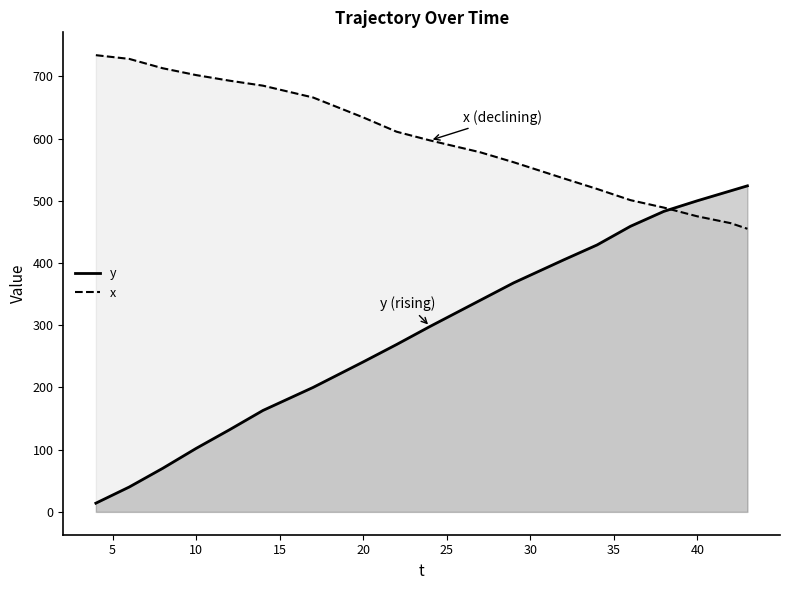

True or false: y has a value of 573.6 at 30.

False